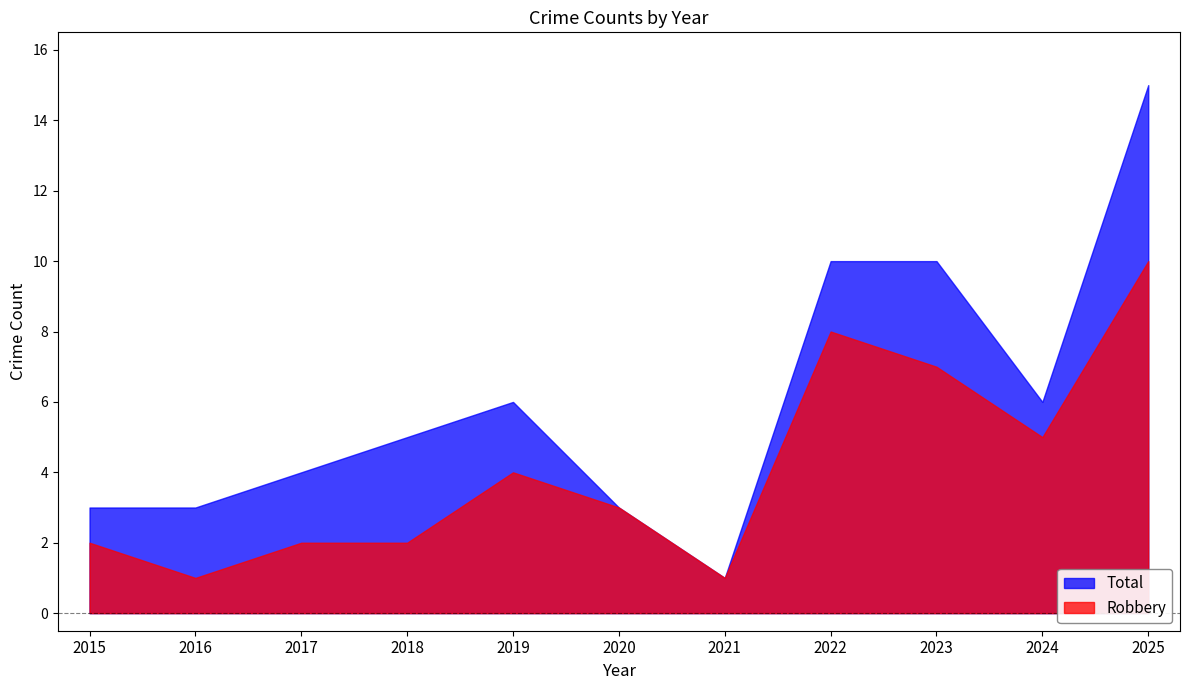

What is the value of the Robbery point at the 11th from the left?

10